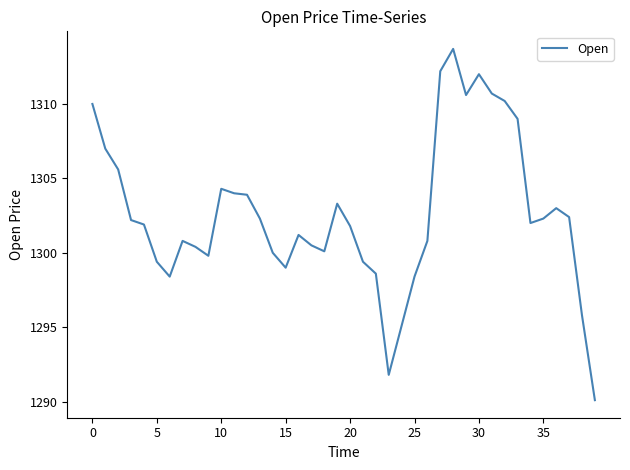

What is the minimum value shown in the chart?

1290.1